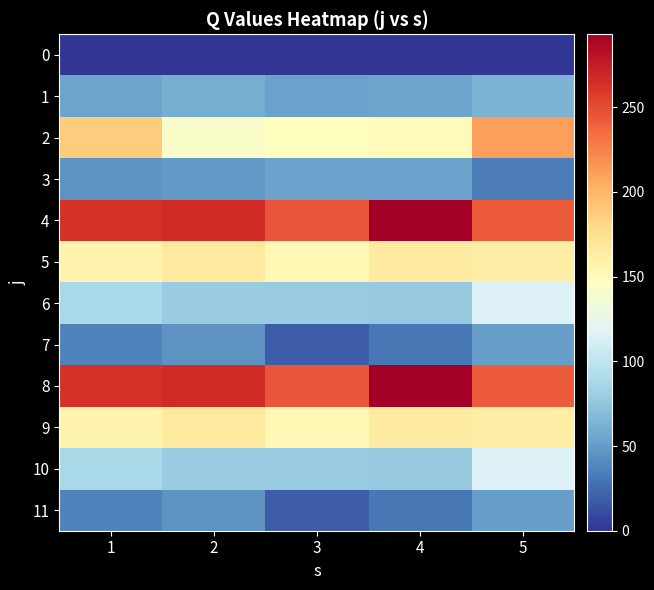

Rank the series by their maximum value, from lowest to highest.

0, 7, 11, 3, 1, 6, 10, 5, 9, 2, 4, 8